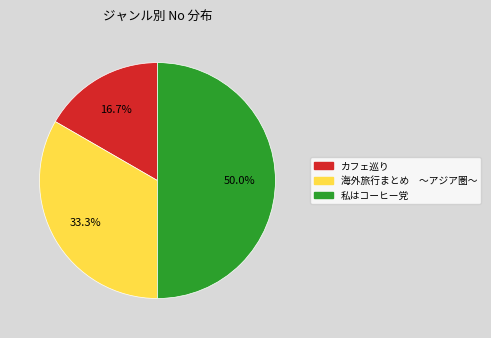

To the nearest percent, what percentage of the pie is カフェ巡り?

17%